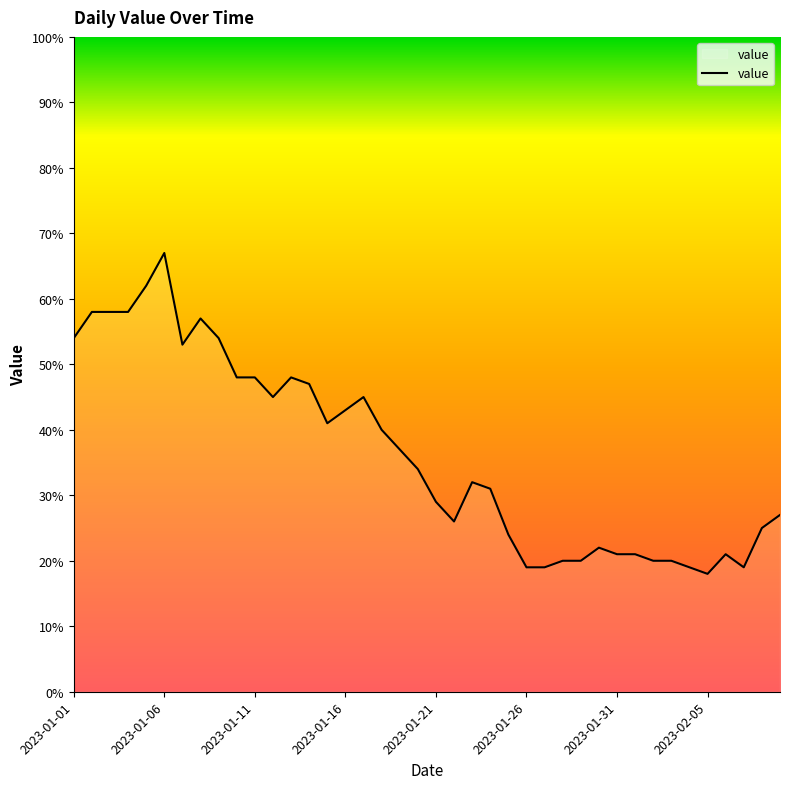

What is the greatest value displayed?

67